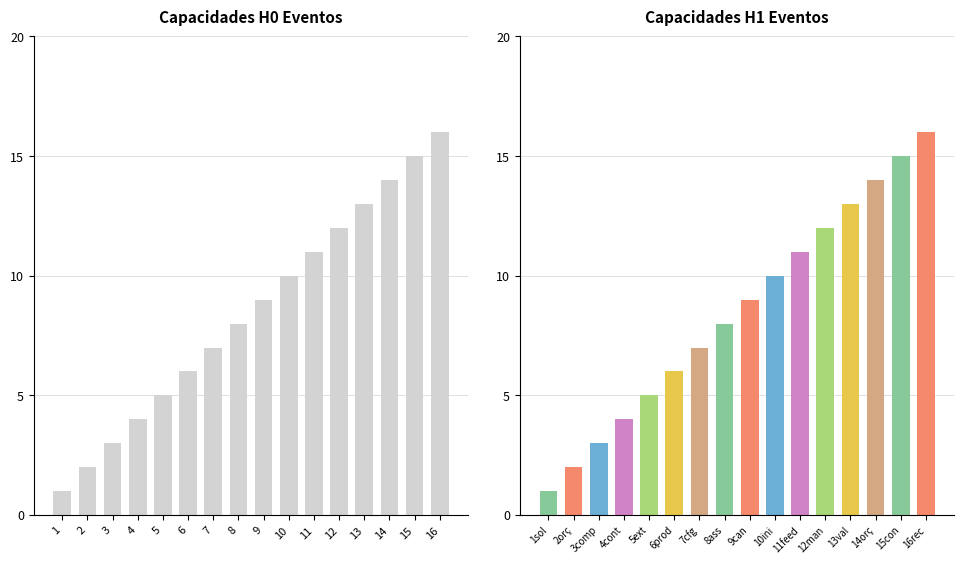

What is the ratio of the value at 2orç to the value at 3comp?

0.7